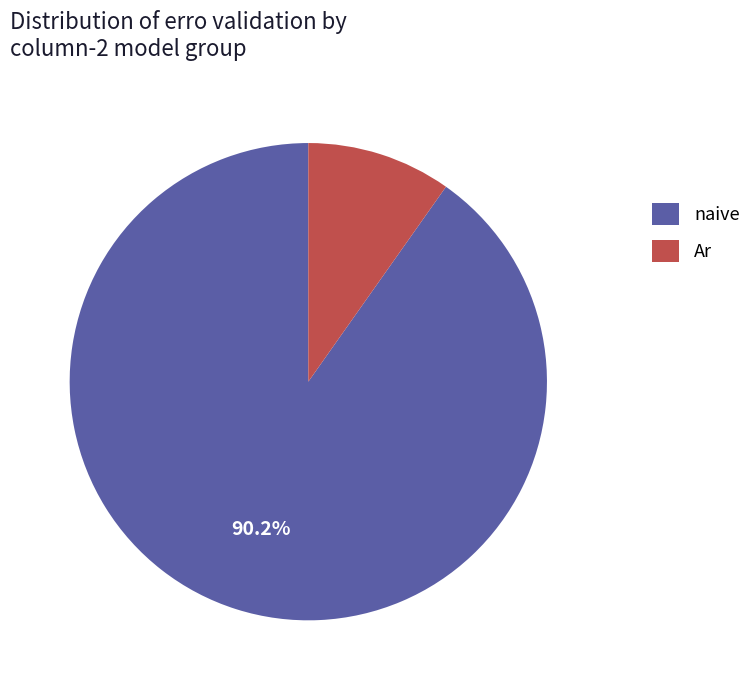

Between naive and Ar, which is larger?

naive